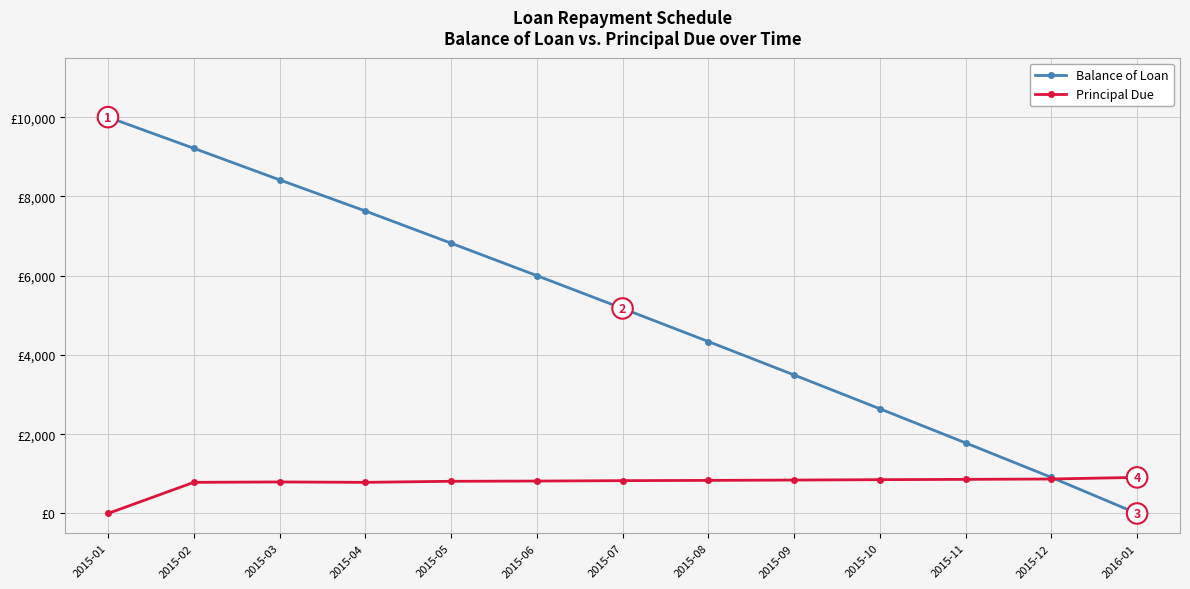

What are all the series names shown in the legend?

Balance of Loan, Principal Due